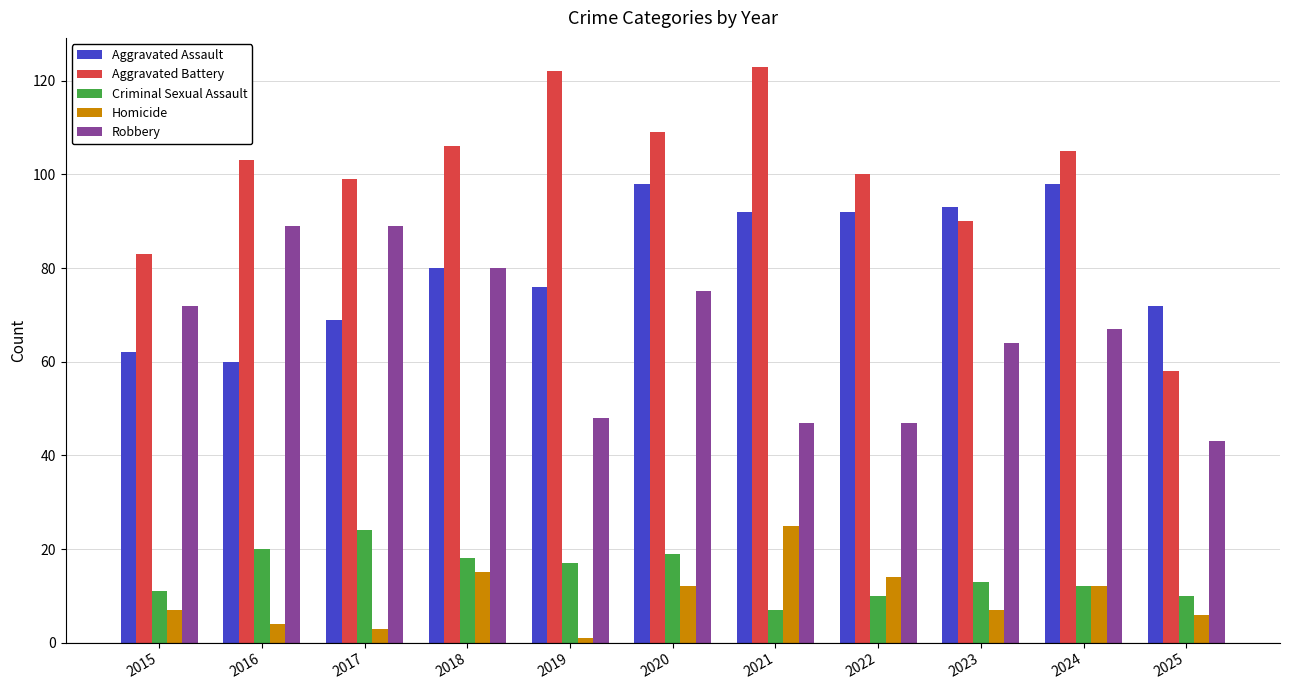

What is the difference between the Aggravated Battery values at 2020 and 2015?

26